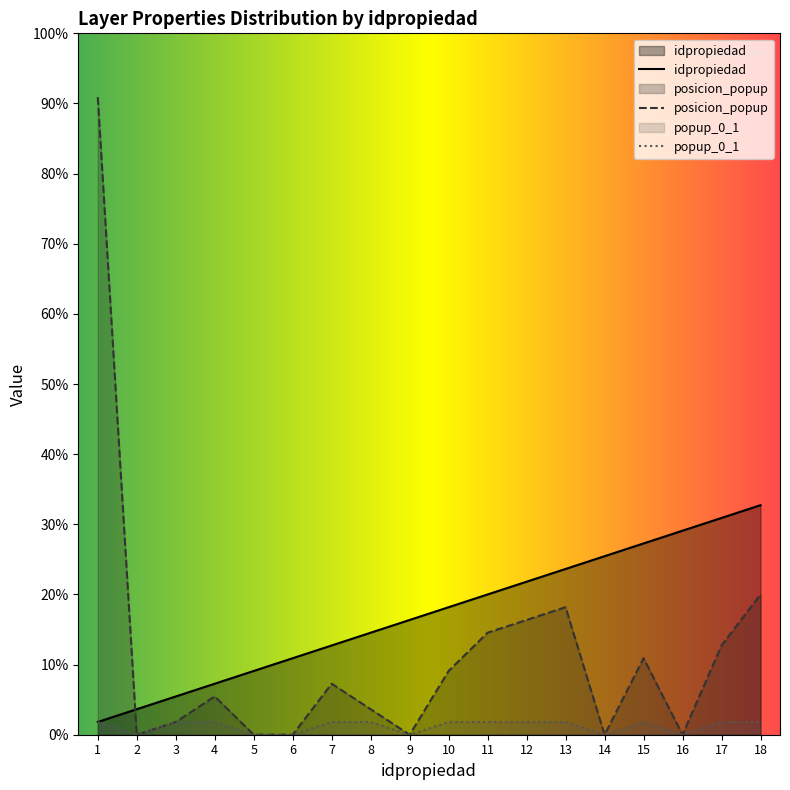

Which series has the largest range (max minus min)?

posicion_popup